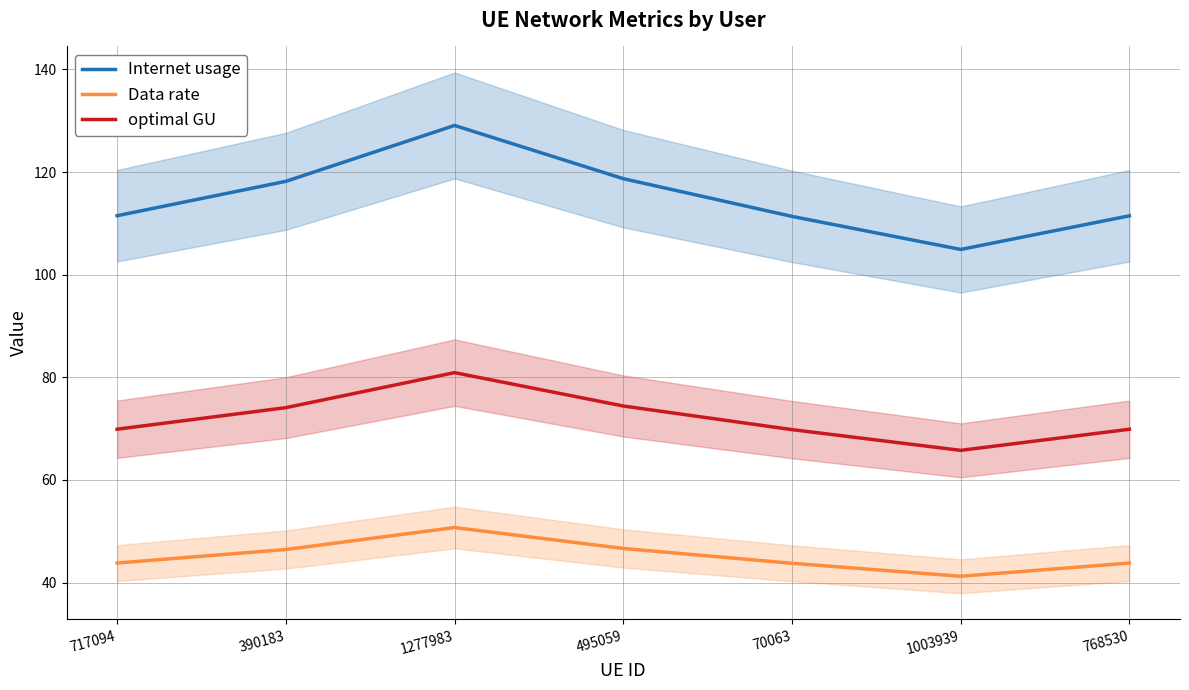

What is the total value across all series at 1003939?

211.9